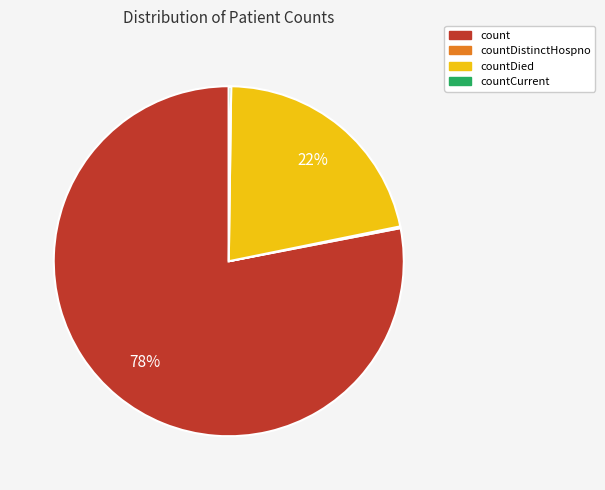

Which slice represents more than half of the pie?

count